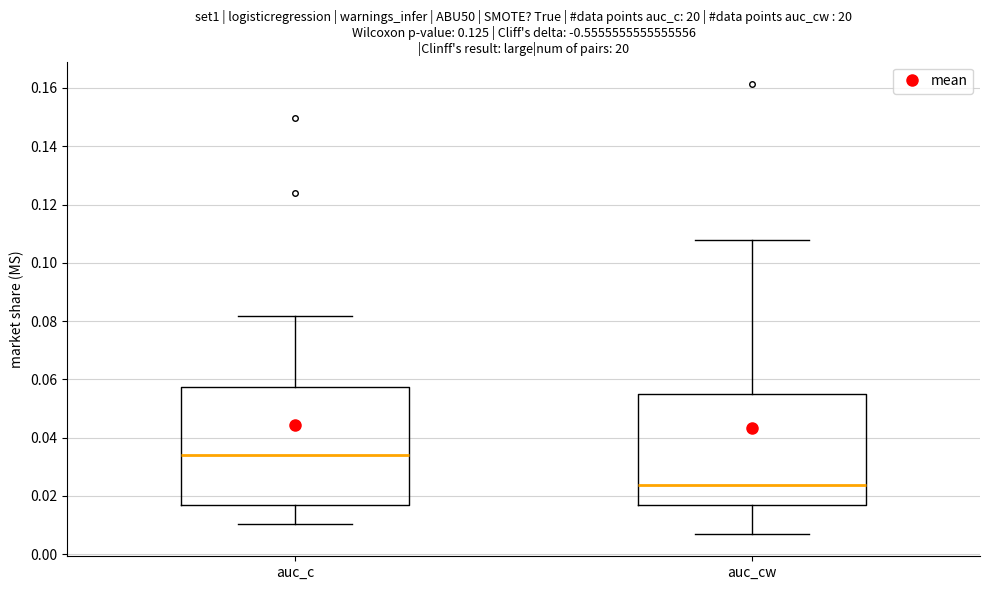

Where is the upper edge of the box for auc_c on the y-axis? The values are not printed on the chart, so give them approximately, as read against the axis.

0.058